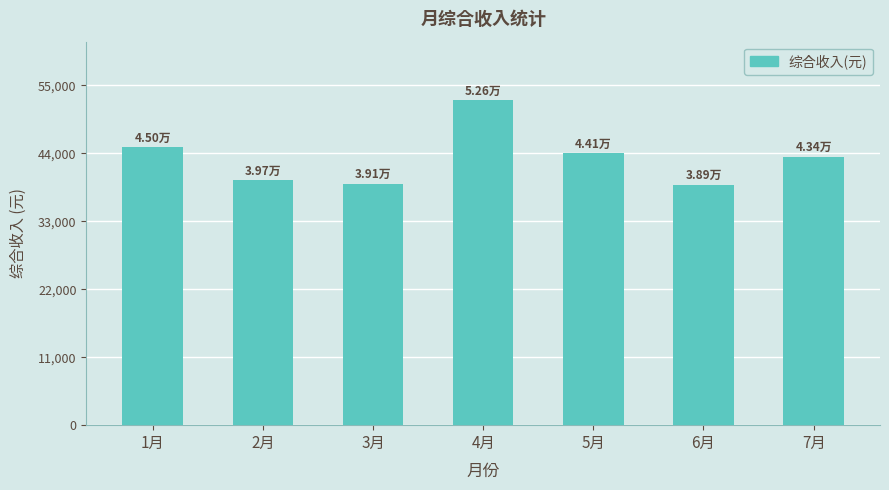

At which label is the value closest to 45767?

1月